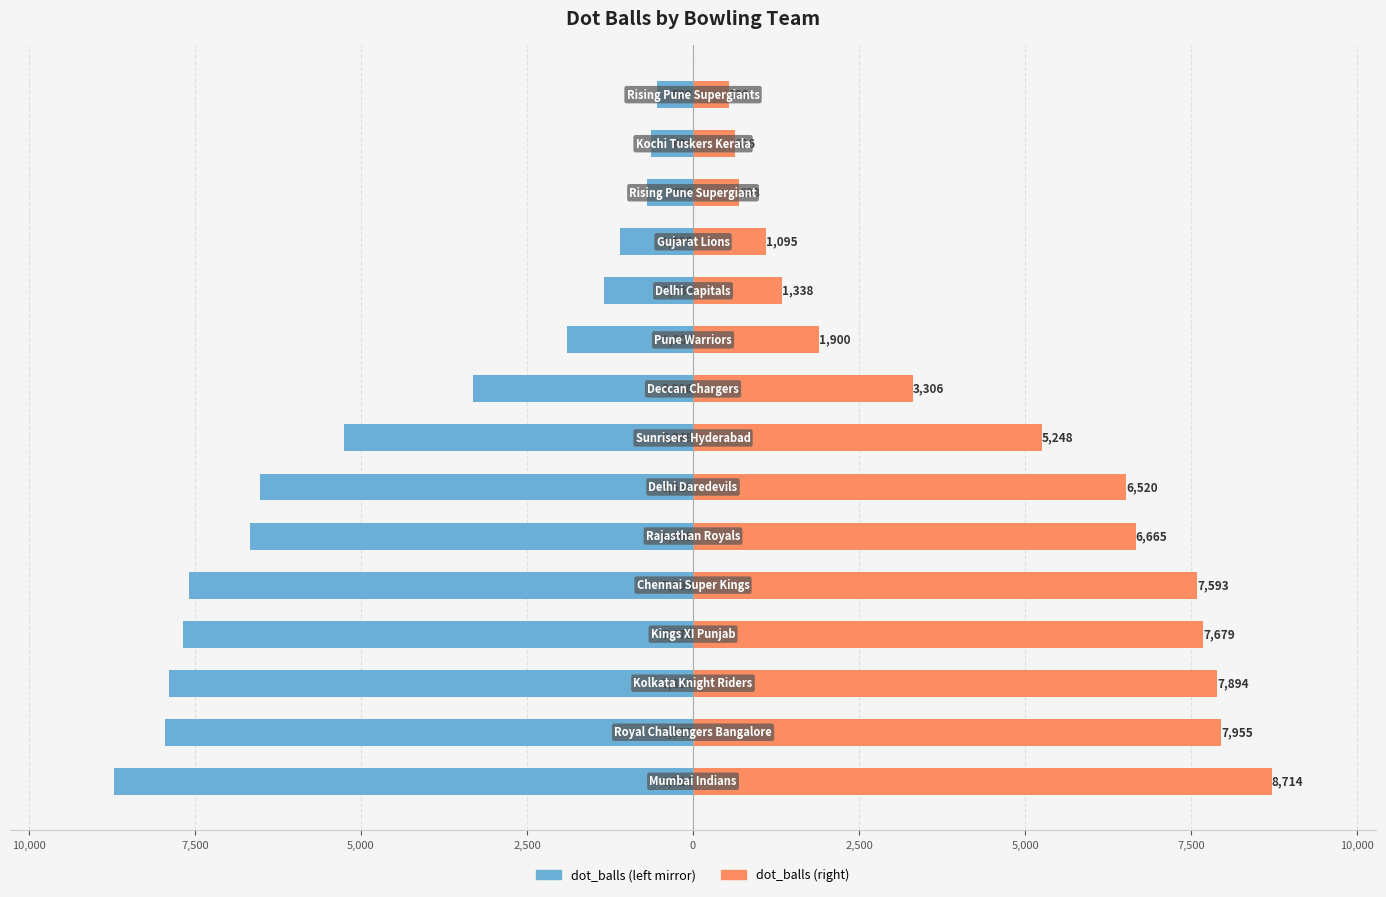

The dot_balls (left) series shows -3216 at 0. True or false?

False